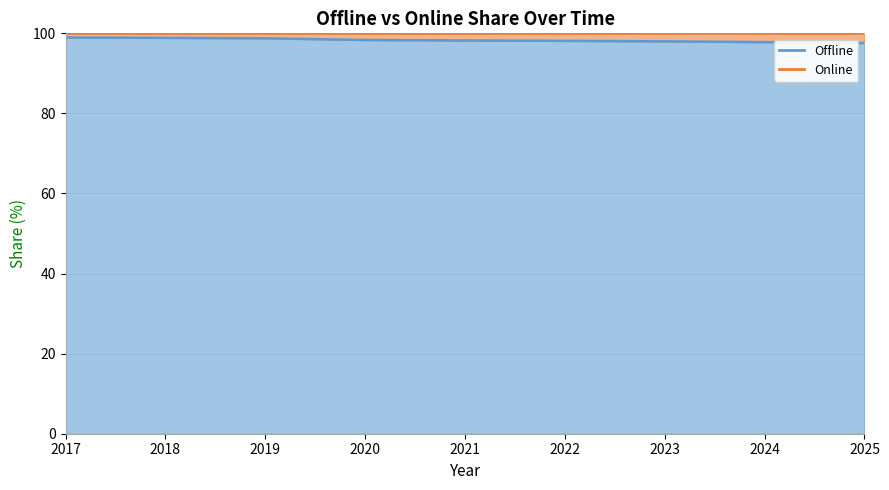

What is the change in value from 2018 to 2021?

-0.6